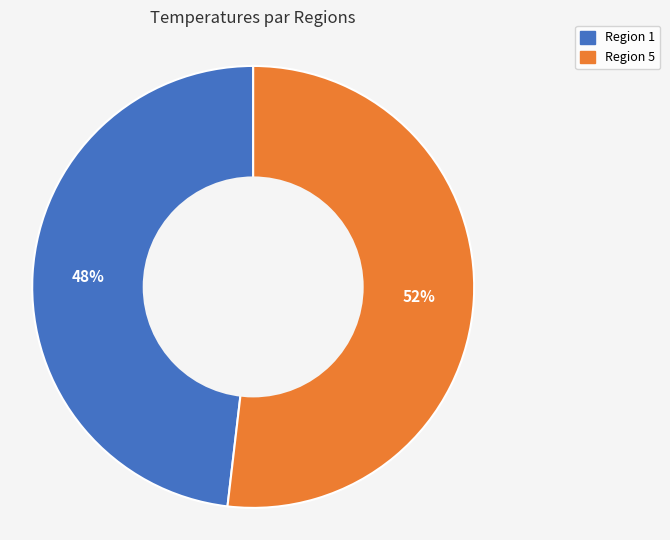

Does any single category account for the majority?

Yes